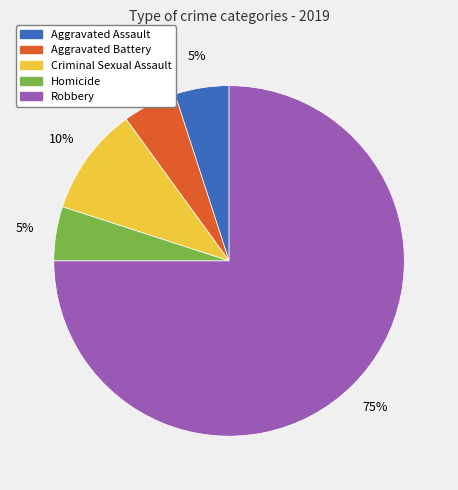

What percentage is the Homicide slice, to the nearest percent?

5%